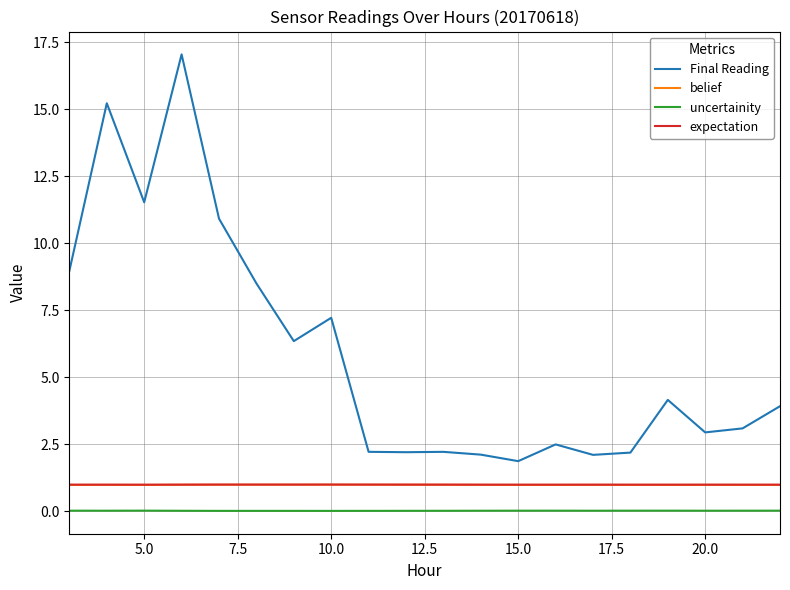

What is the lowest value of the belief series?

1.0